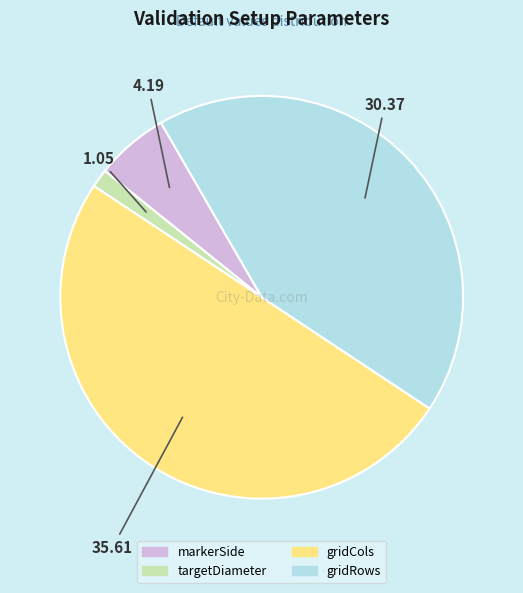

Combined, do markerSide and gridCols account for over 50%?

Yes